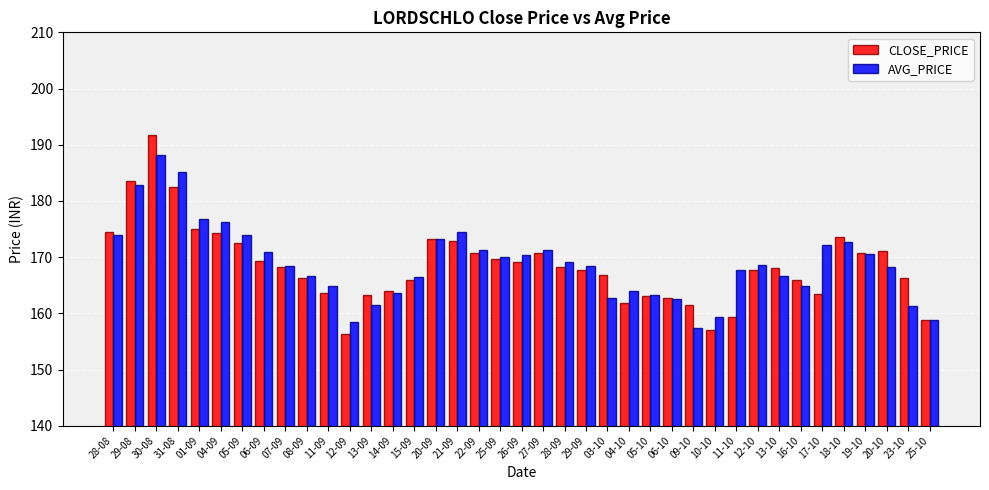

Is it true that CLOSE_PRICE equals 110.3 at 13-09?

False